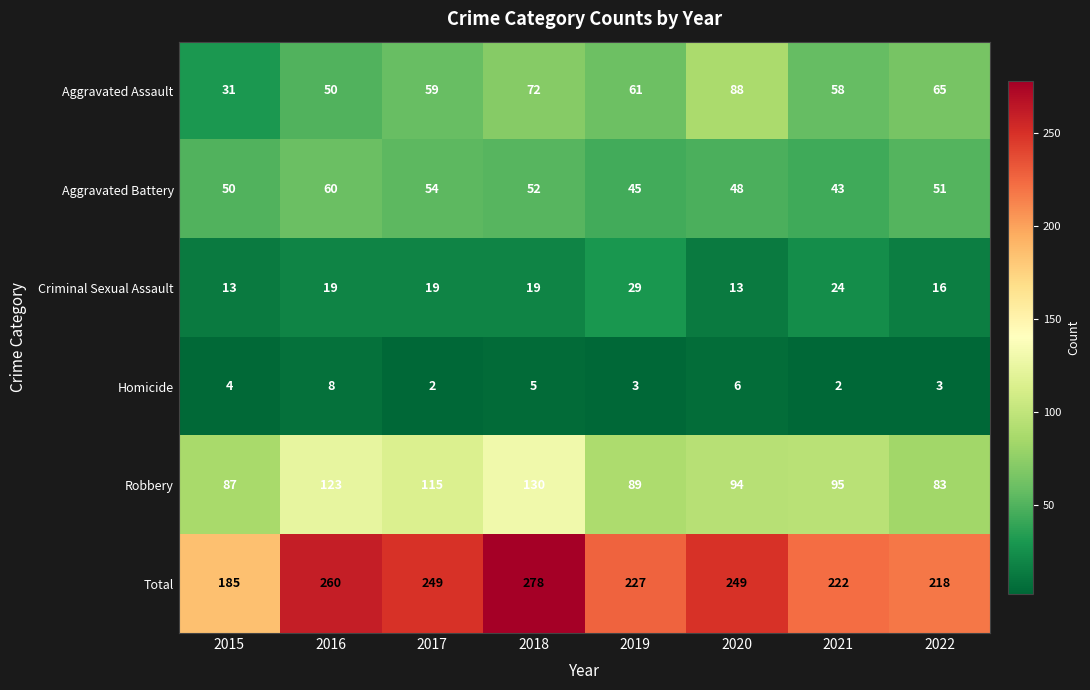

What is the sum of the Aggravated Battery values at 2022 and 2020?

99